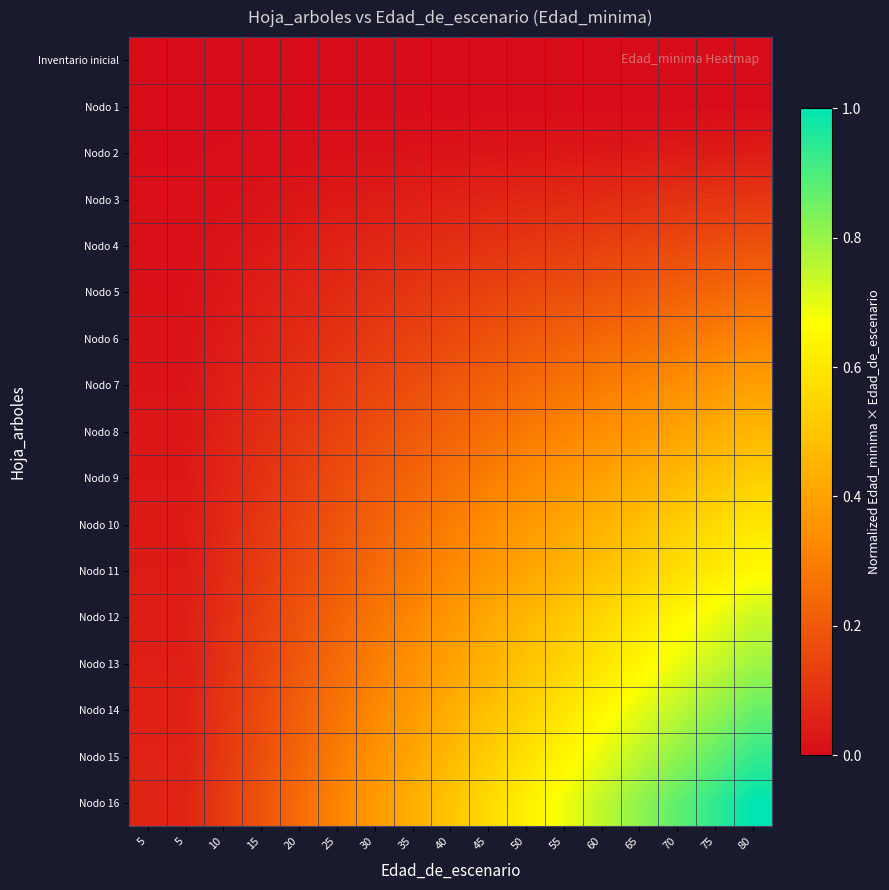

Which series has the largest range (max minus min)?

Nodo 16